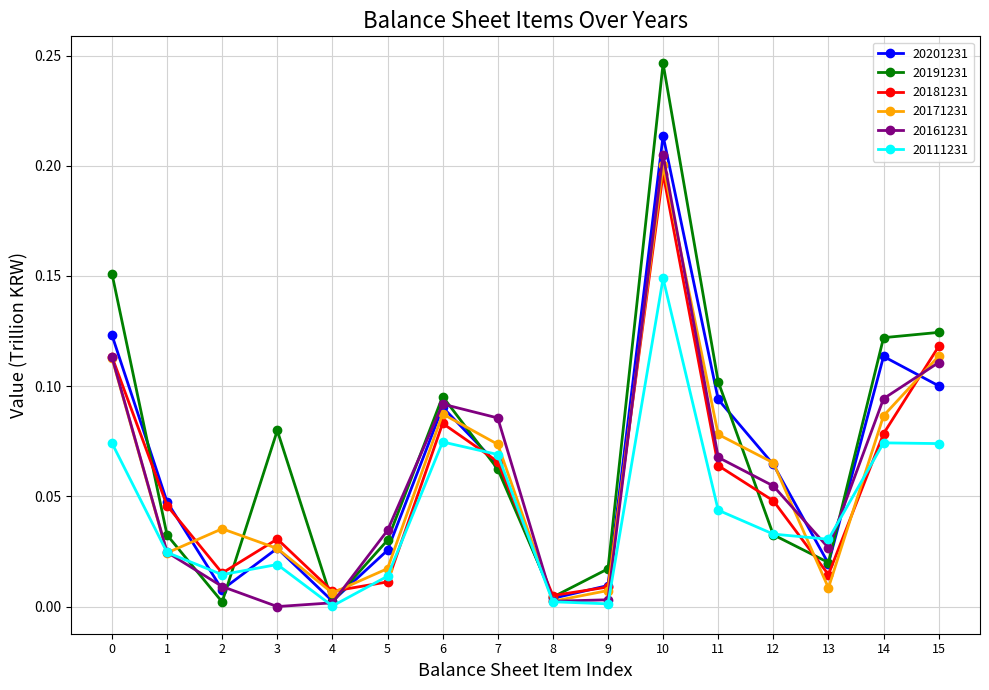

True or false: 20181231 has a value of 0.0 at 2.

True